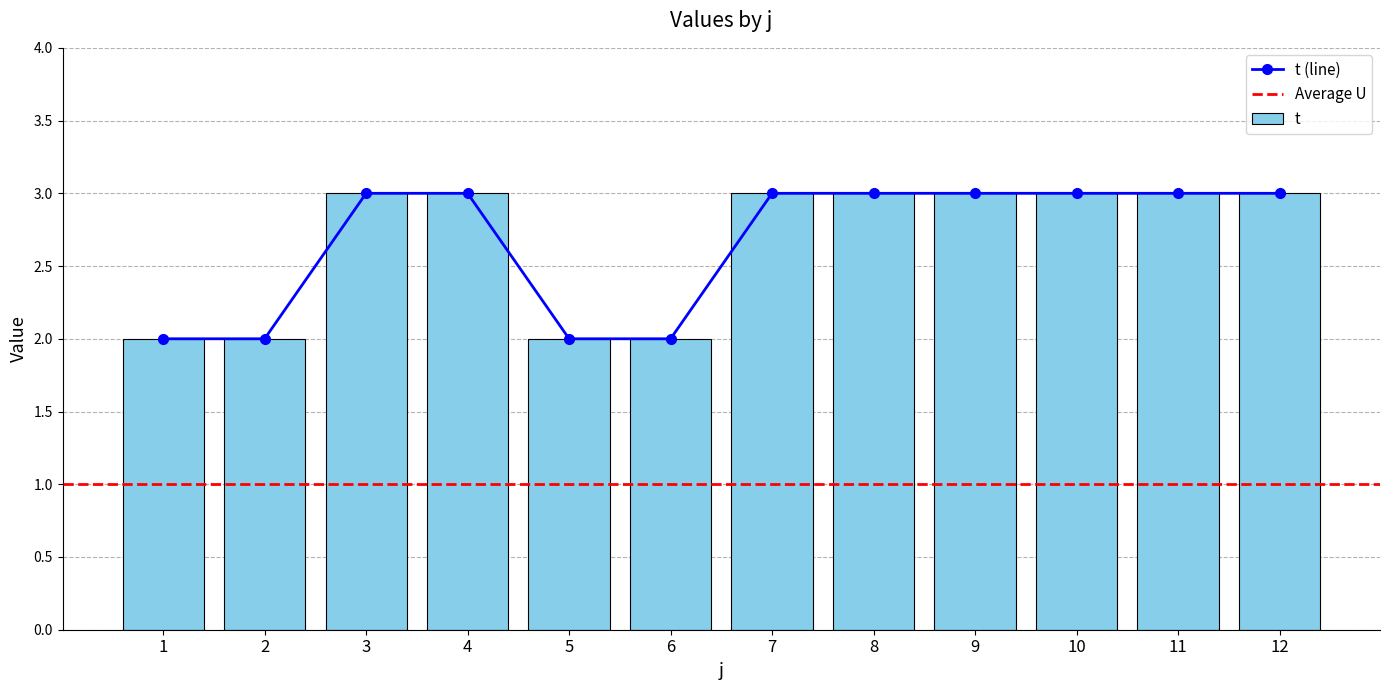

How many data points does each series have?

12